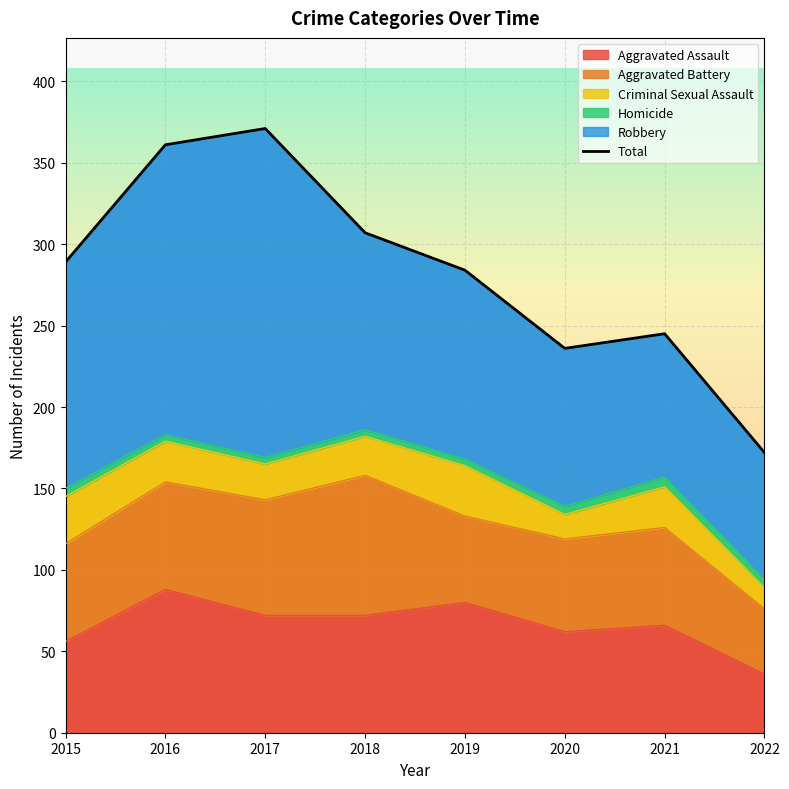

How many categories are shown in the chart?

8